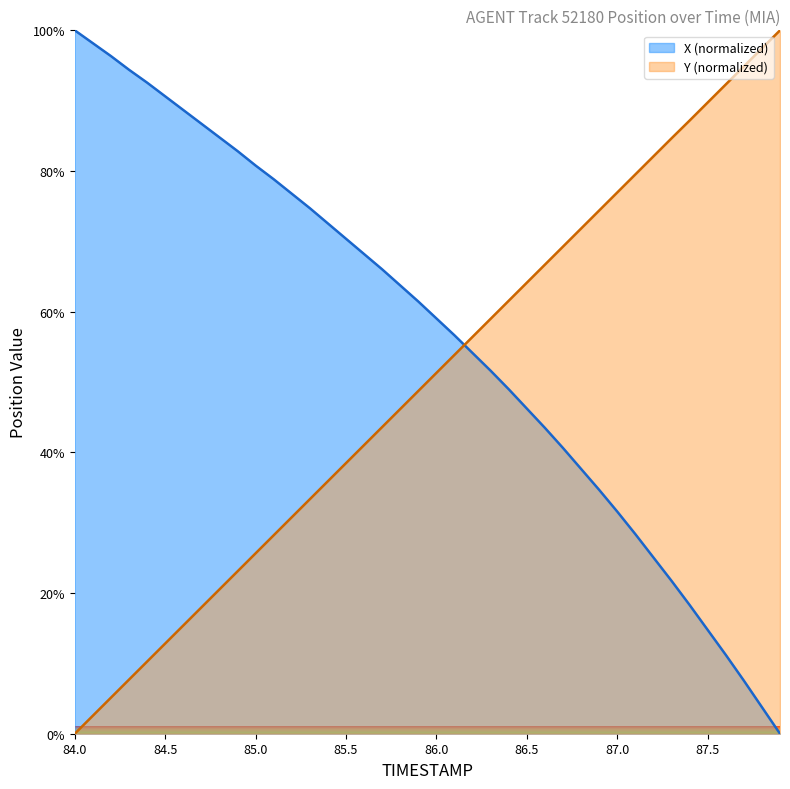

Which series ends up on top after the final intersection of X and Y?

Y